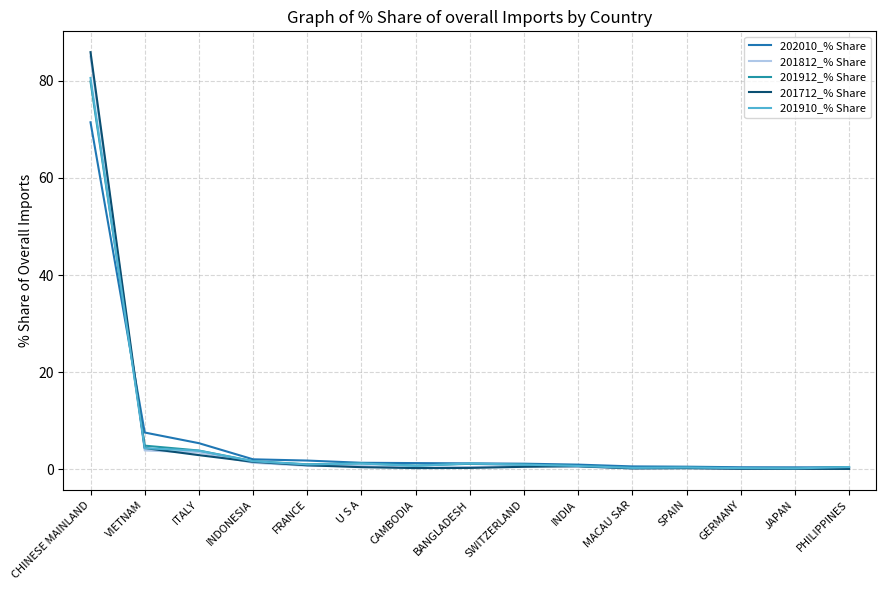

What is the greatest value displayed?

85.9